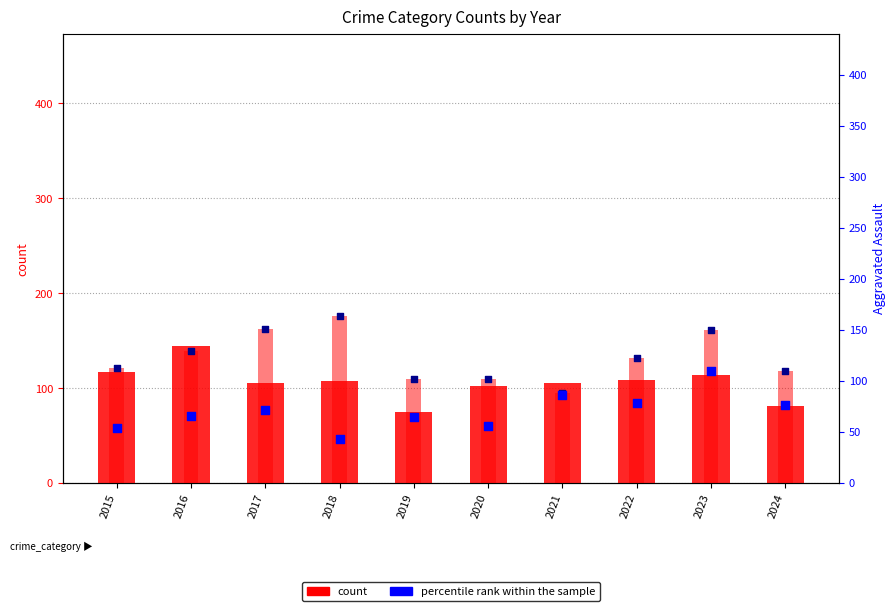

At which category is the sum across all series the highest?

2023